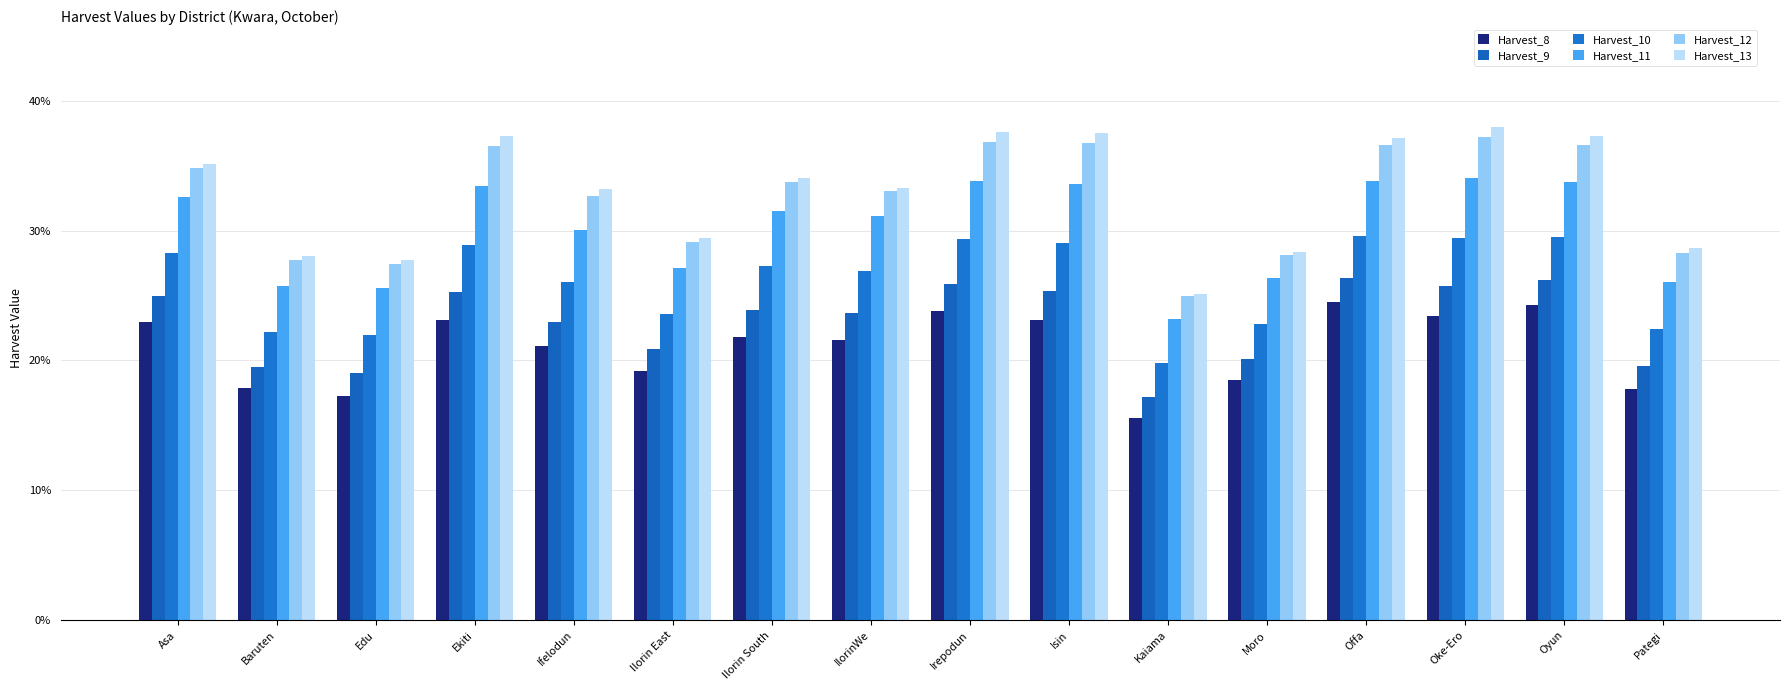

What position from the left is Ilorin East?

6